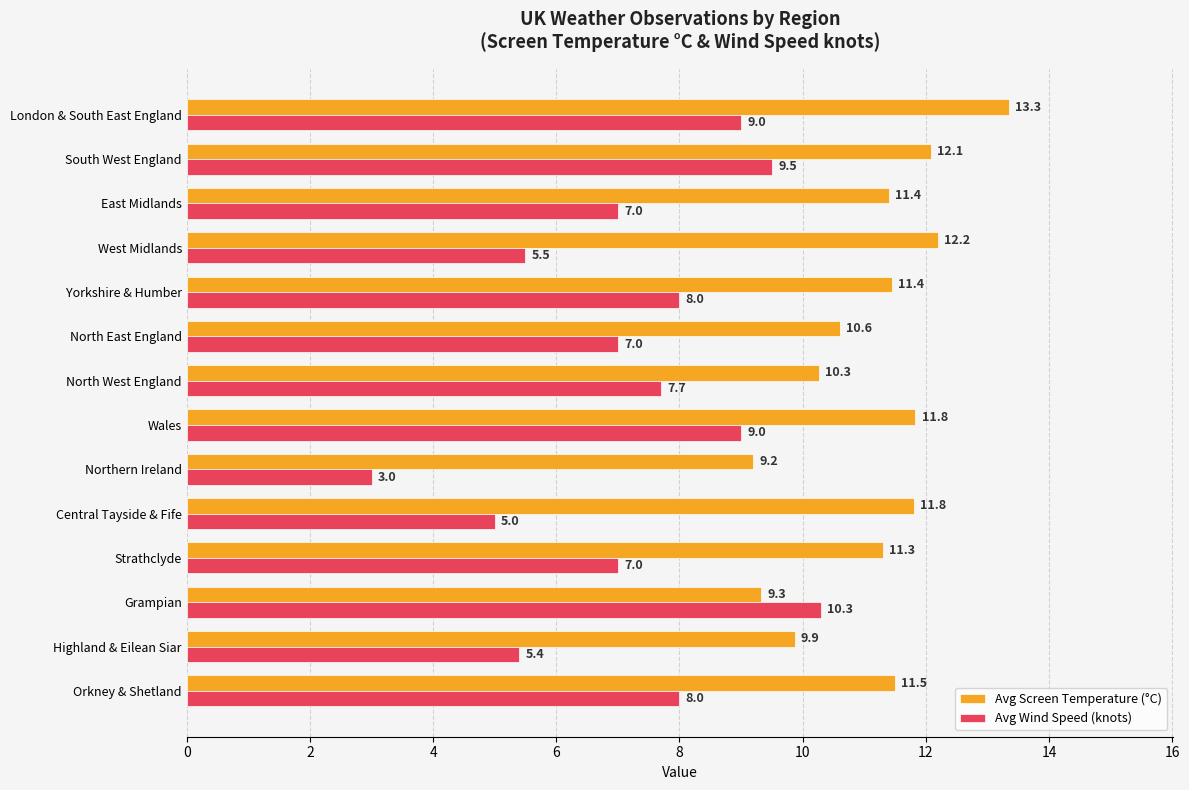

What is the difference between the maximum and minimum values in the Avg Wind Speed (knots) series?

7.3